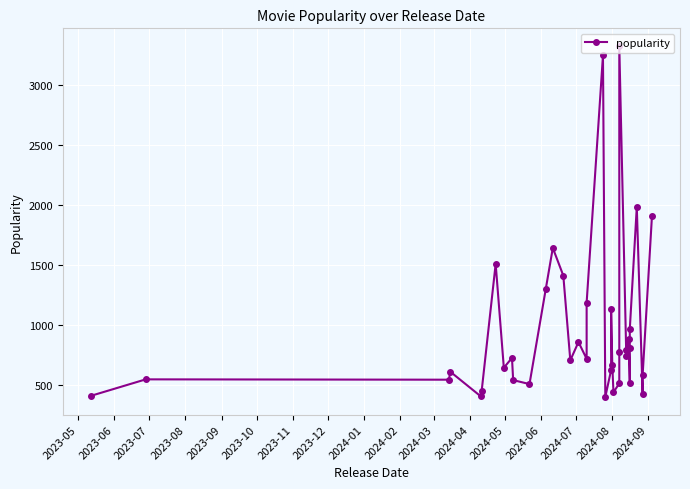

Is this an area chart (filled region under the line)?

No